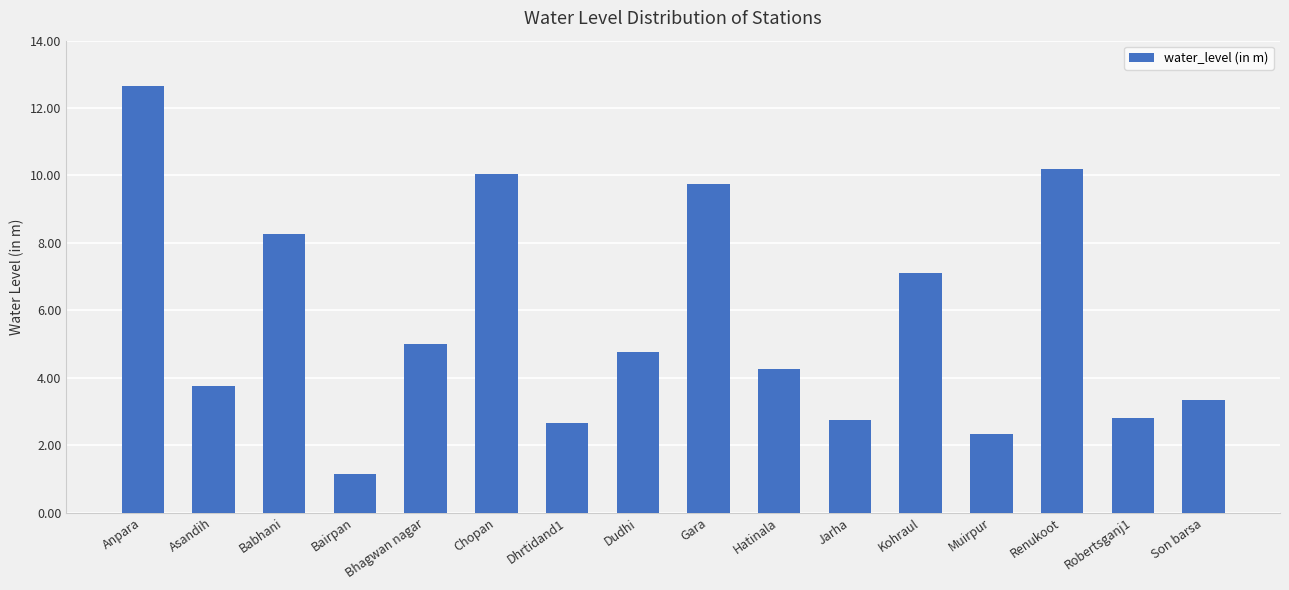

Which has a higher value, Anpara or Bairpan?

Anpara